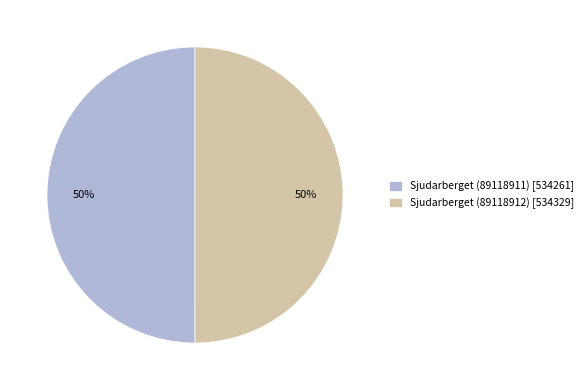

To the nearest percent, what percentage of the pie is Sjudarberget (89118912)?

50%